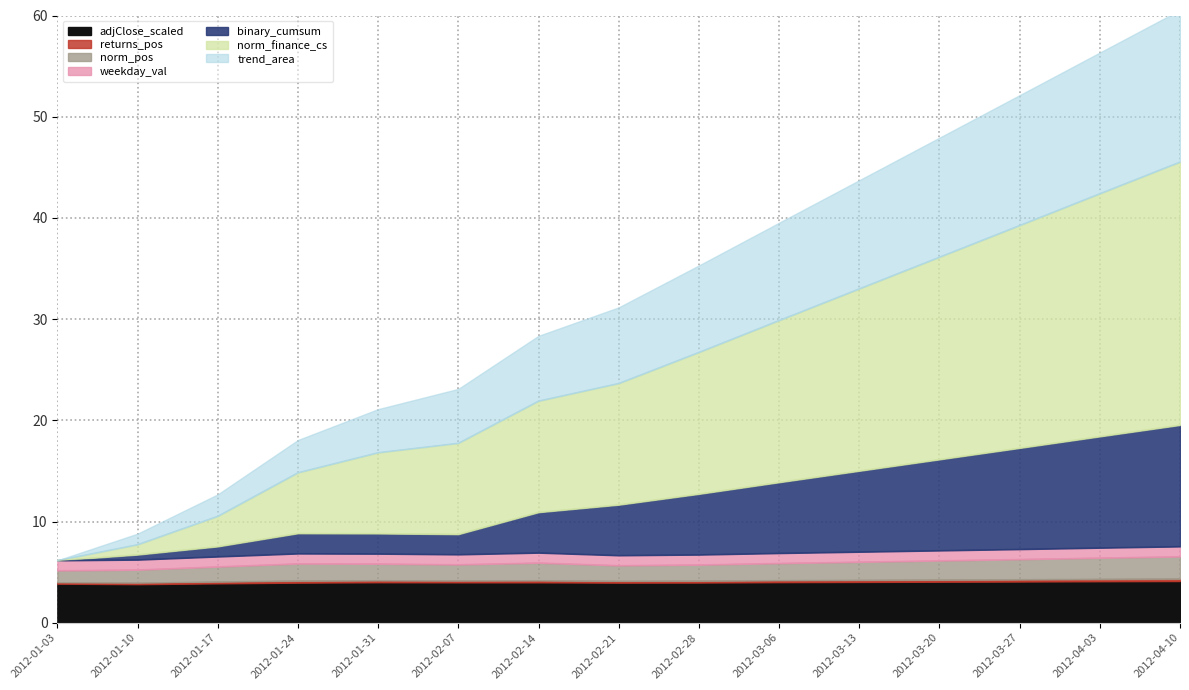

What is the lowest value of the adjClose_scaled series?

3.8